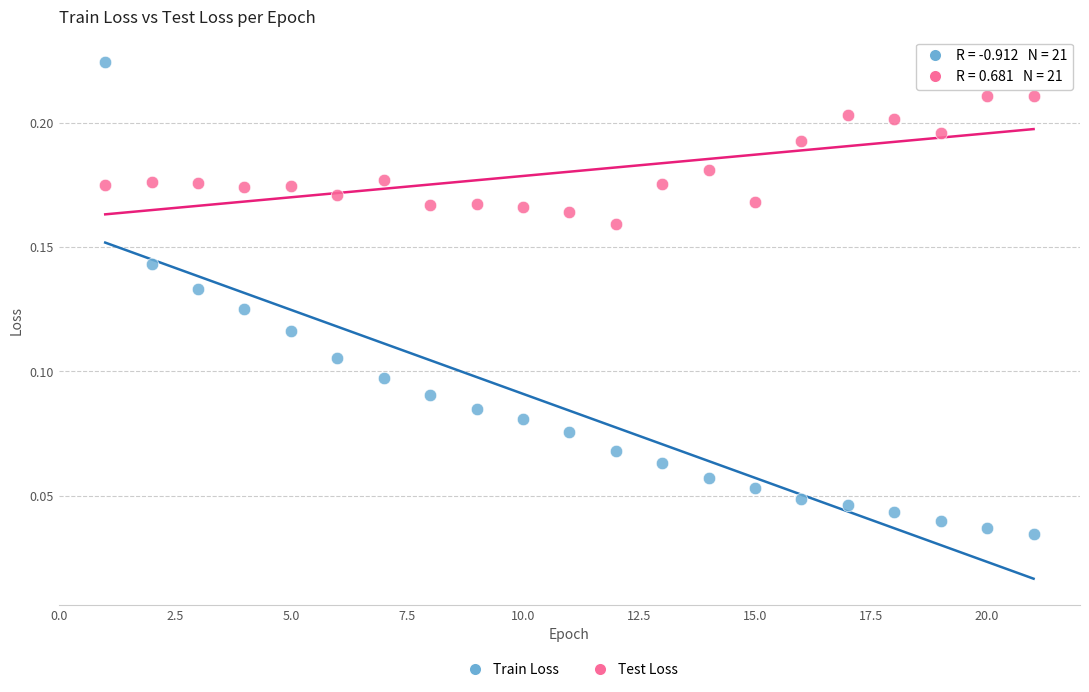

Across all data points, what is the range of X values (max minus min)?

20.0